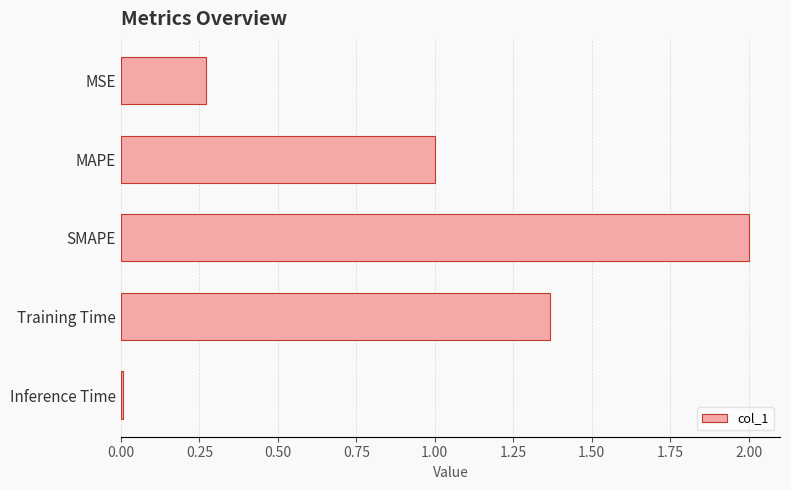

What is the label of the 5th bar from the top?

Inference Time